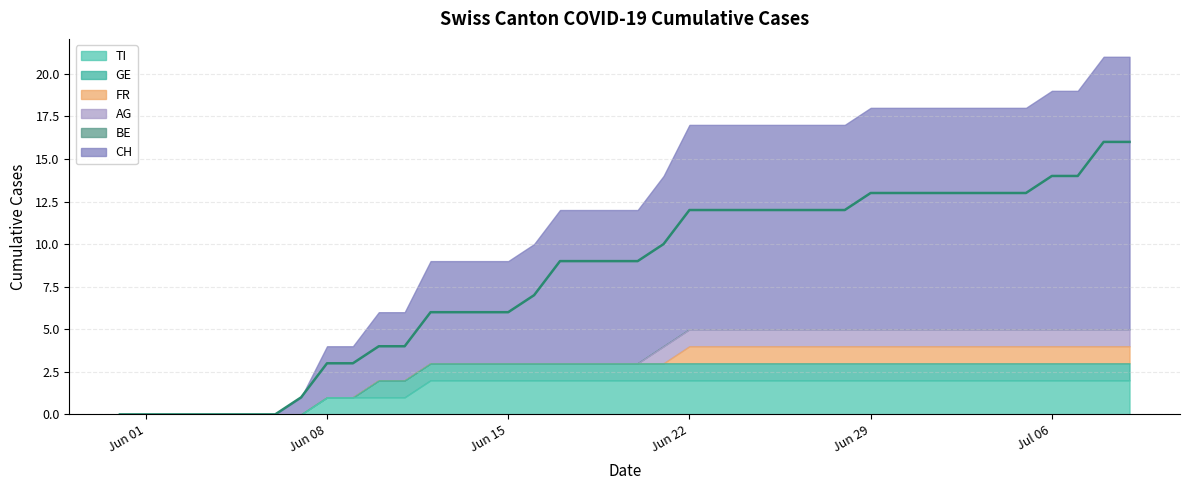

The GE series shows 1 at 2020-06-26. True or false?

False